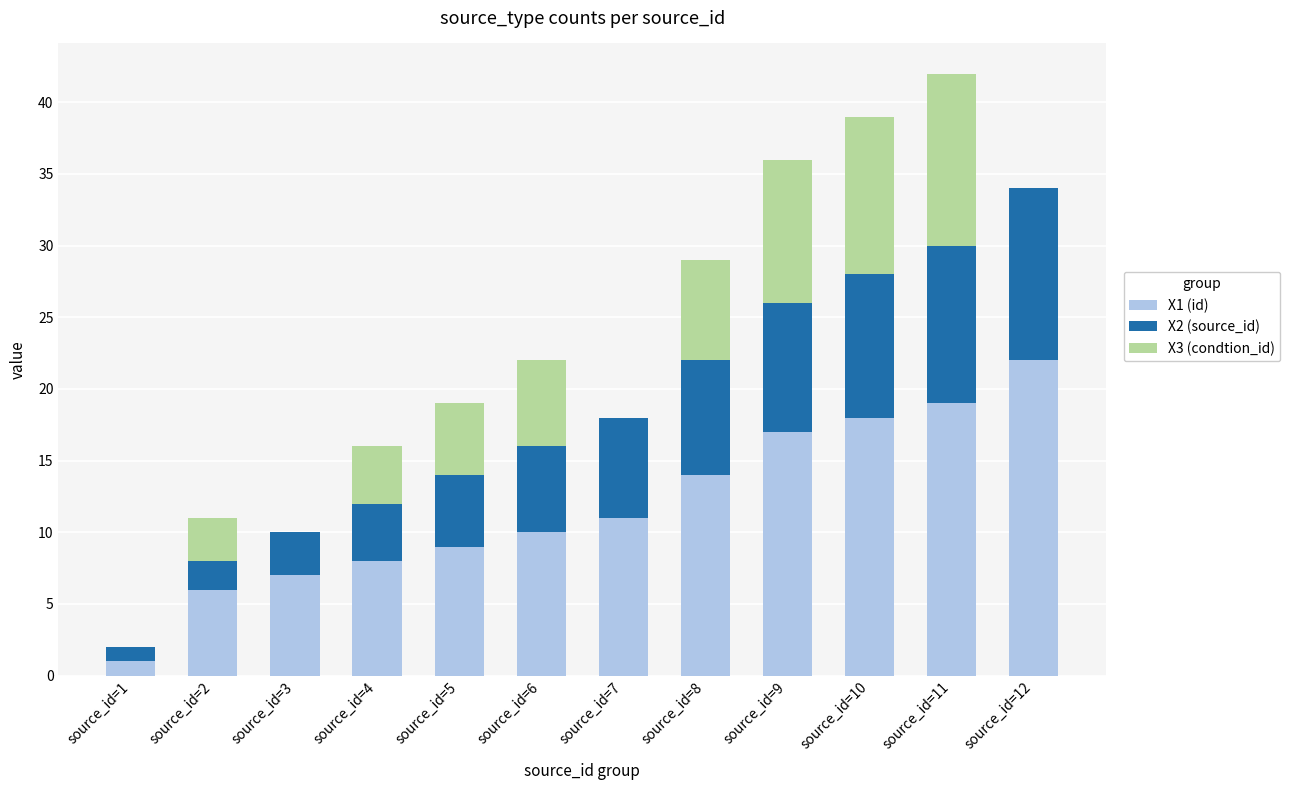

At which category is the sum across all series the highest?

source_id=11